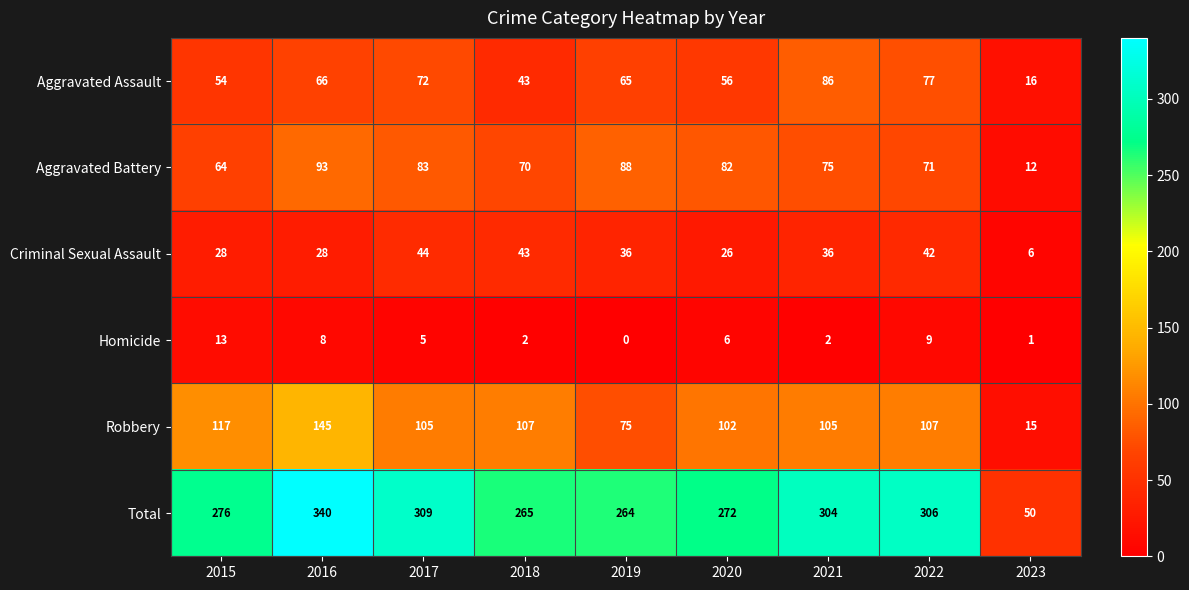

Which series changed the most between 2019 and 2022?

Total